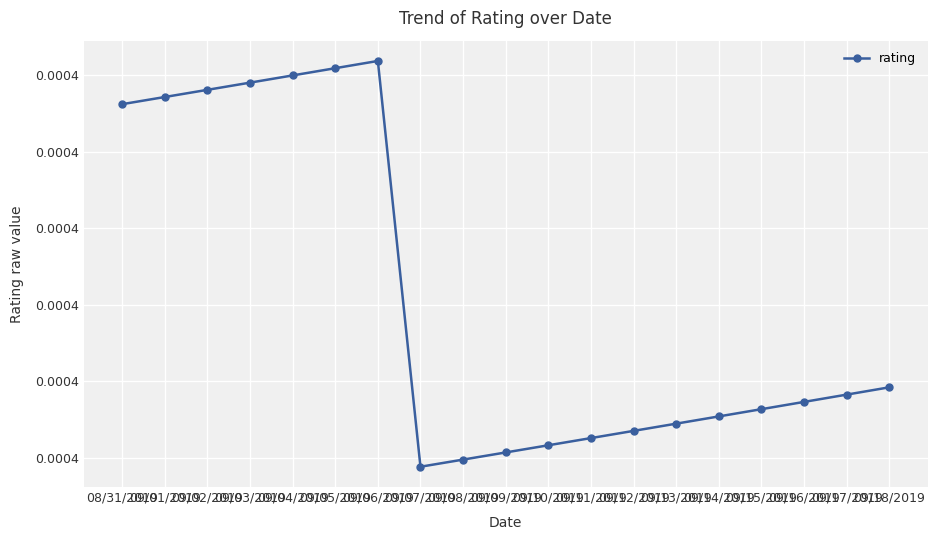

Rank the categories by value from lowest to highest.

09/07/2019, 09/08/2019, 09/09/2019, 09/10/2019, 09/11/2019, 09/12/2019, 09/13/2019, 09/14/2019, 09/15/2019, 09/16/2019, 09/17/2019, 09/18/2019, 08/31/2019, 09/01/2019, 09/02/2019, 09/03/2019, 09/04/2019, 09/05/2019, 09/06/2019